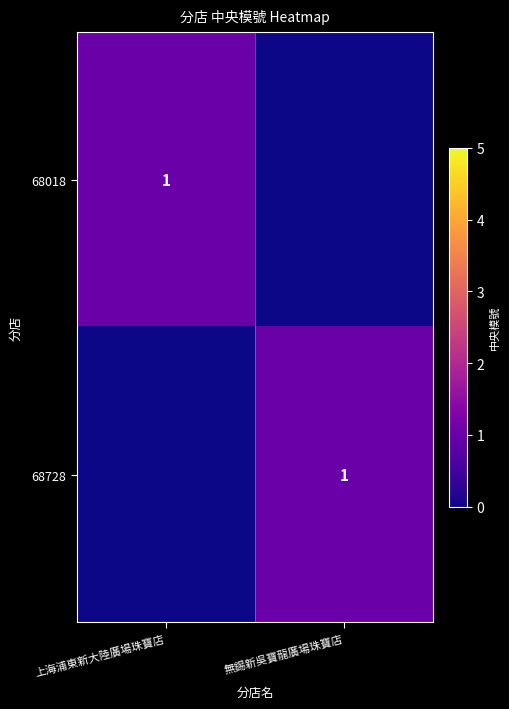

The value of 68728 at 無錫新吳寶龍廣場珠寶店 is 0. True or false?

False